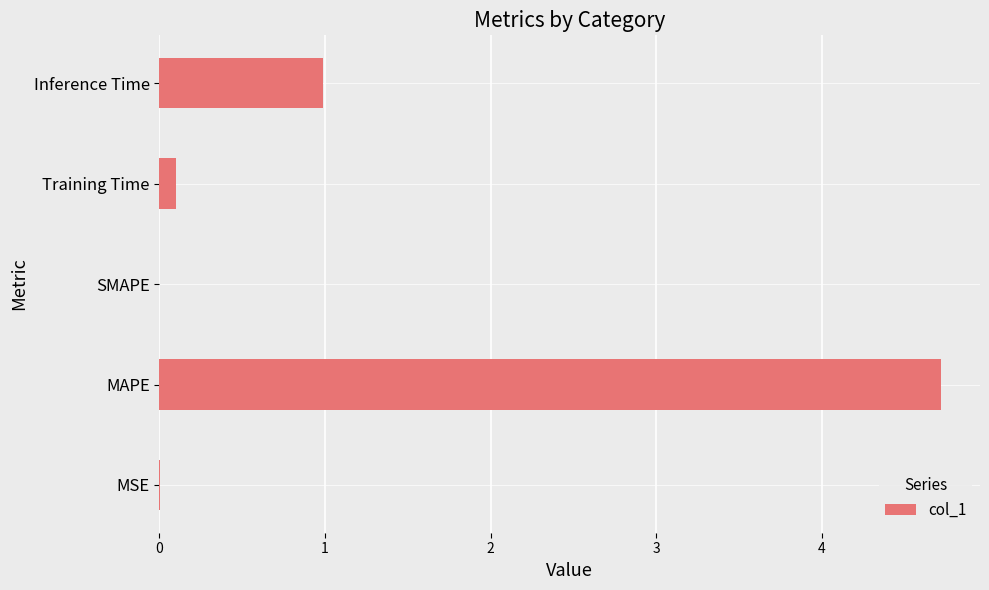

The chart shows a value of 4.7 at MAPE. True or false?

True